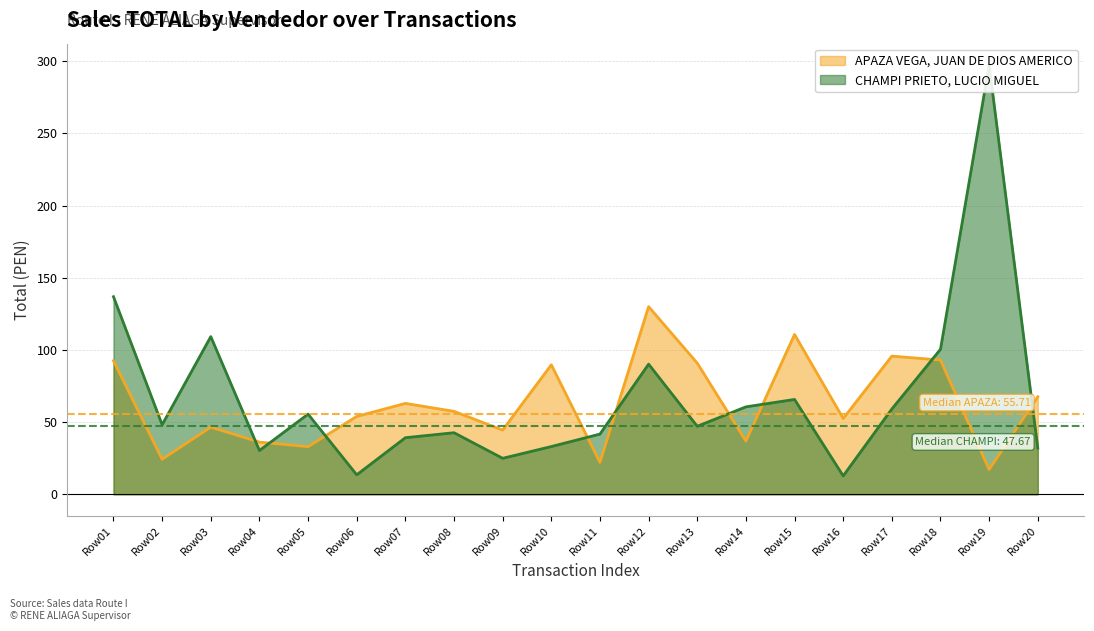

How many interior local peaks does the TOTAL_APAZA series have?

6